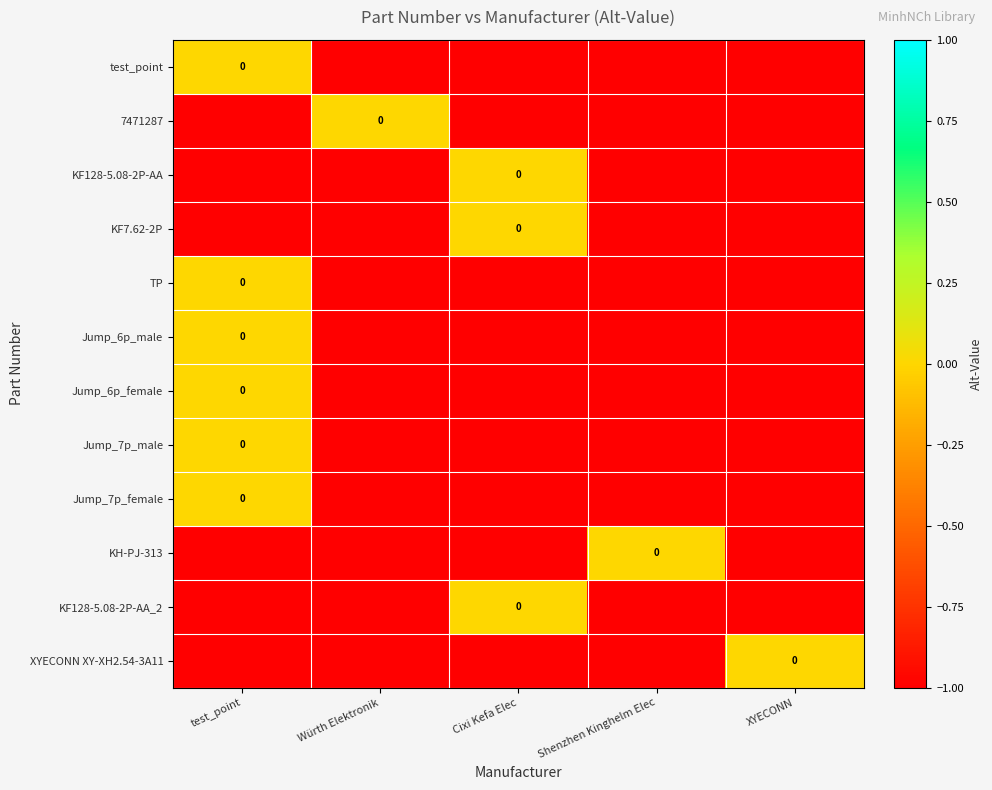

How many distinct data groups are displayed?

12